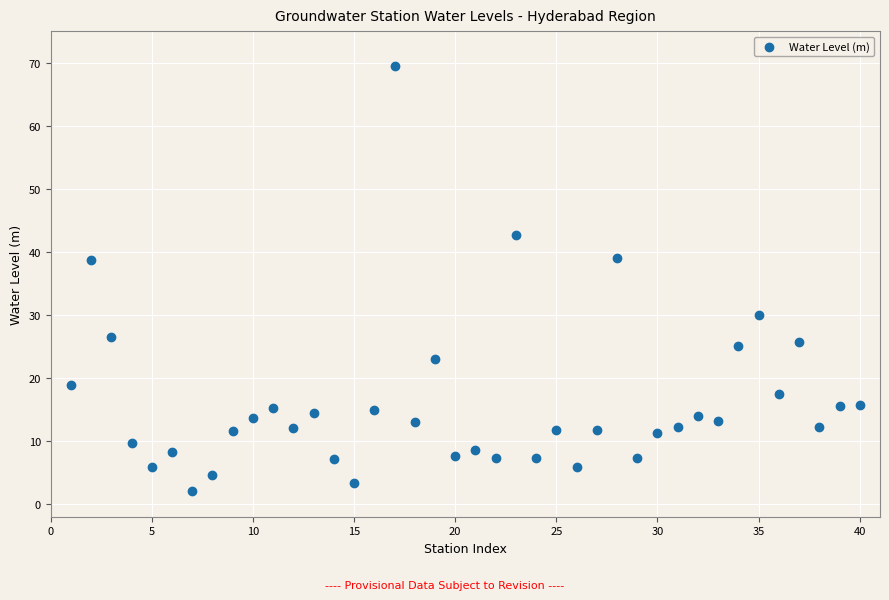

What is the range of Y values (max minus min)?

67.5